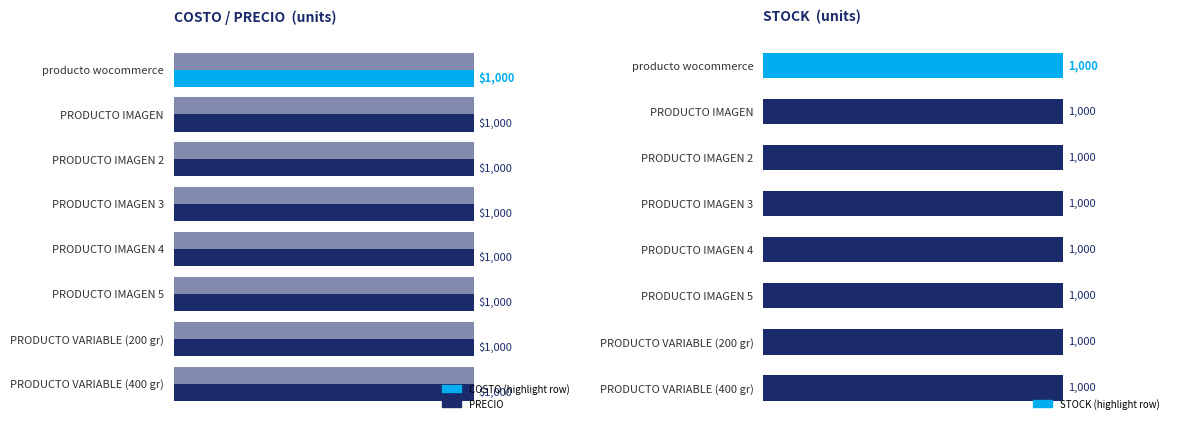

Does the chart contain stacked bars?

No